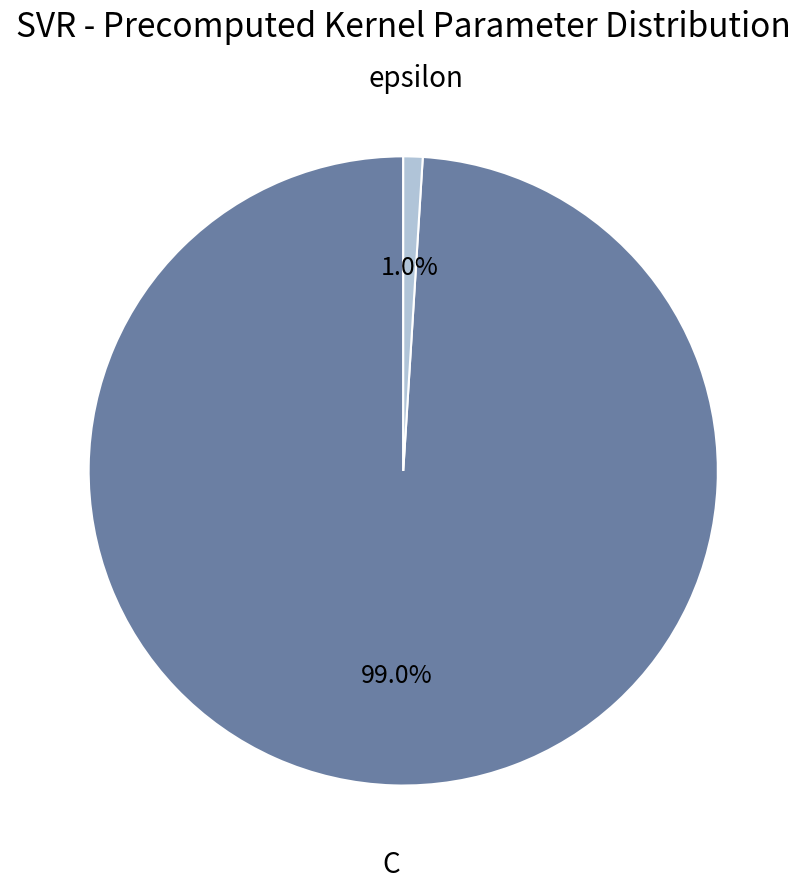

To the nearest percent, what is the difference between the C and epsilon slice percentages?

98%